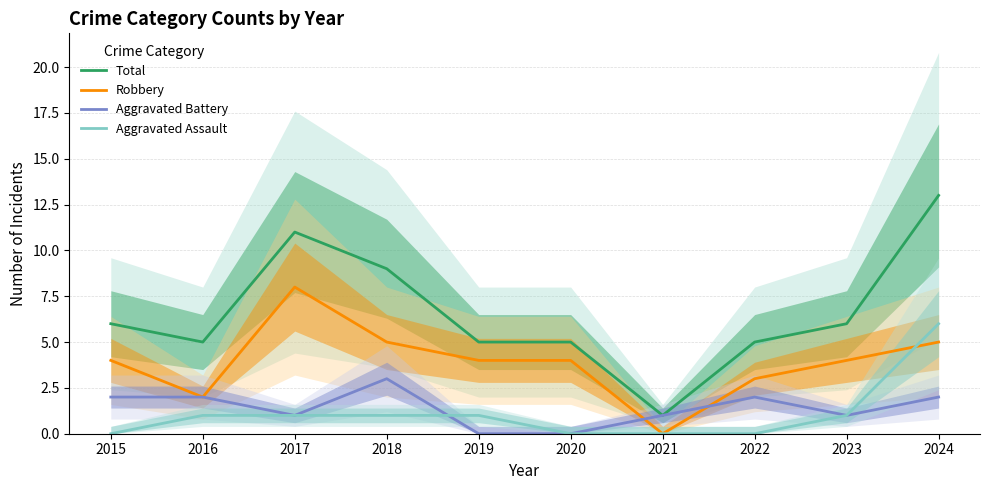

What is the difference between the Robbery values at 2016 and 2023?

2